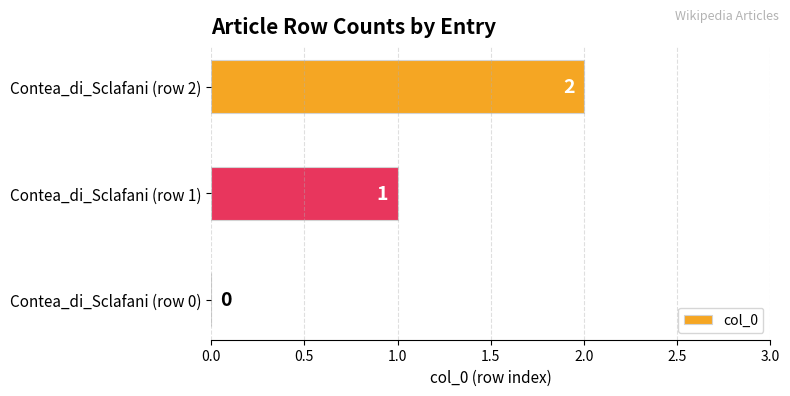

Which category has the highest value across all series?

Contea_di_Sclafani (row 2)